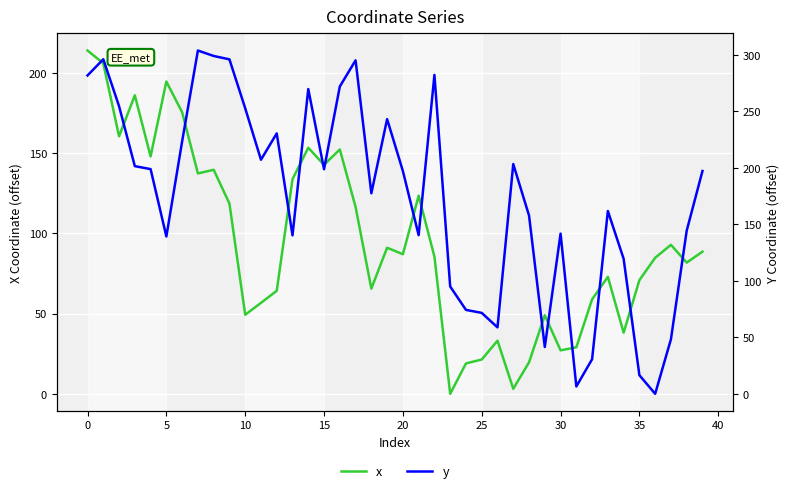

What is the difference between the maximum and second lowest values in the y series?

297.3